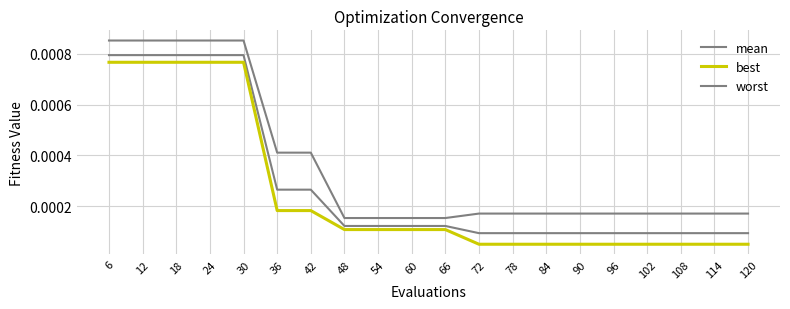

How many lines are shown in the chart?

3